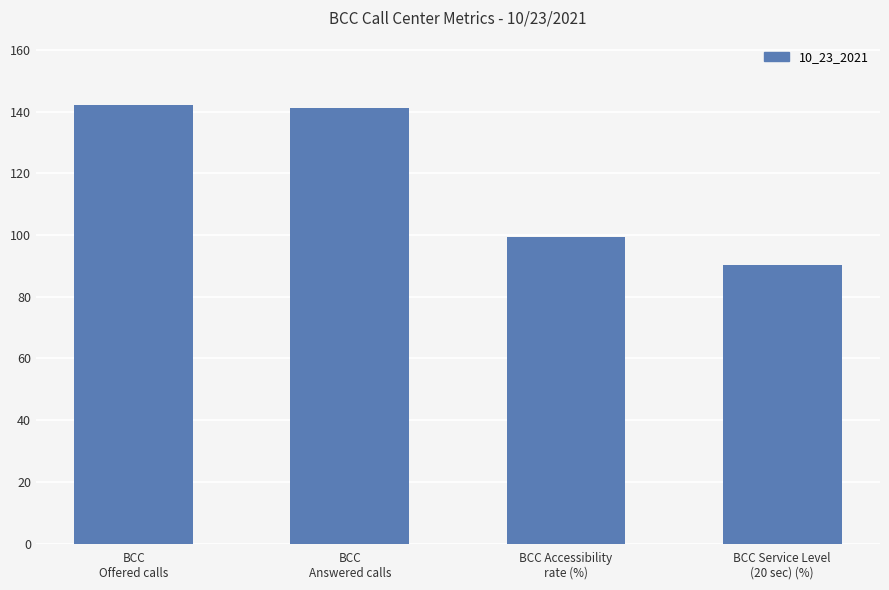

What is the smallest value displayed?

90.1